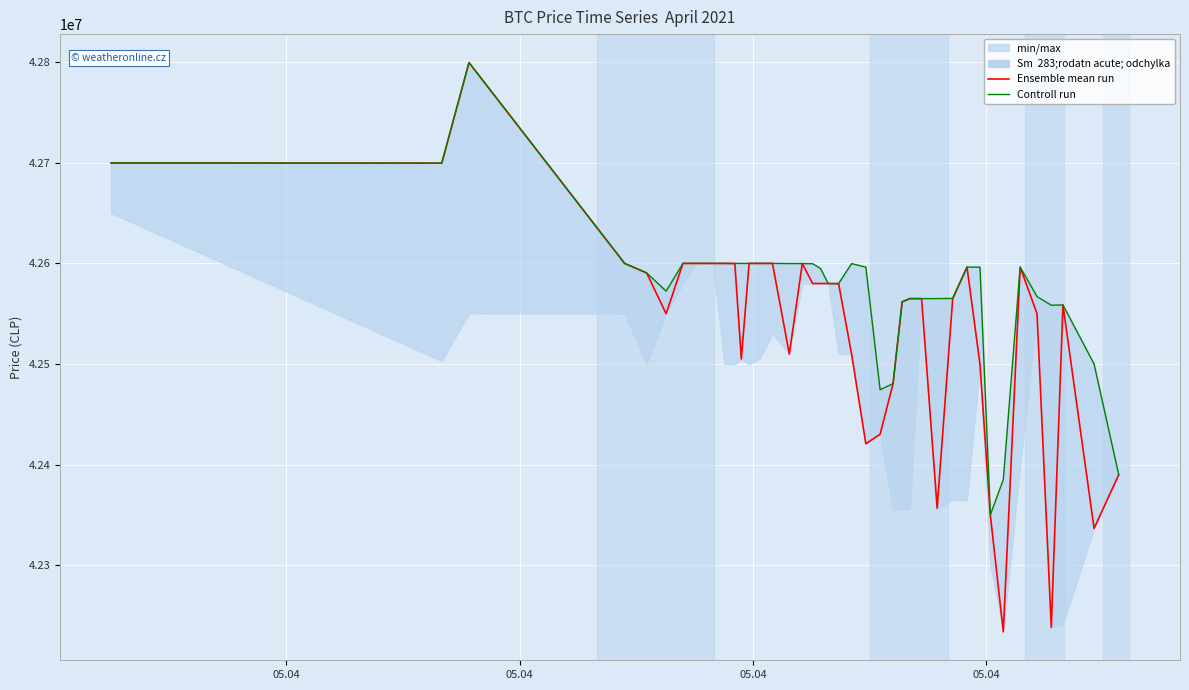

Reading left to right, list all the values displayed in this chart.

Ensemble mean run: 42699809	42699652	42799603	42600000	42590528	42550000	42600000	42599999	42600000	42600000	42599821	42505000	42599989	42600000	42599989	42510020	42599821	42580000	42580000	42580001	42579906	42510010	42420811	42430171	42480538	42561803	42565069	42565011	42356695	42565201	42596287	42500000	42350000	42233851	42596298	42550000	42238301	42558737	42336600	42389999
Controll run: 42699808	42699652	42799603	42600000	42590528	42572453	42600000	42600000	42600000	42600000	42599989	42599989	42599989	42600000	42599989	42599833	42599821	42599664	42595000	42580001	42579906	42599809	42596298	42474474	42480501	42561802	42565022	42565011	42565010	42565201	42596287	42596298	42350000	42385200	42596298	42567060	42558437	42558737	42500000	42390000